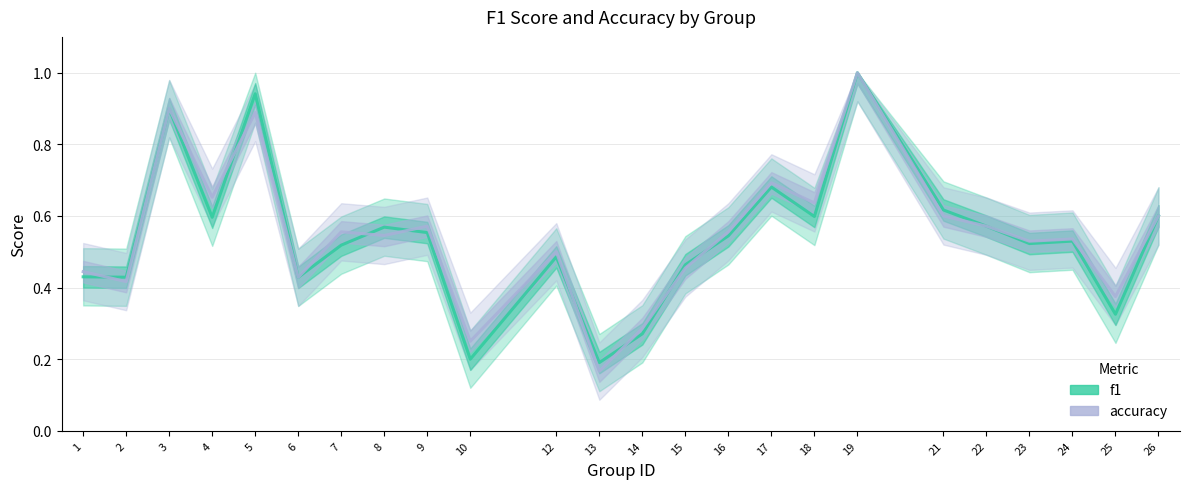

What is the sum of the accuracy values at 5 and 19?

1.9